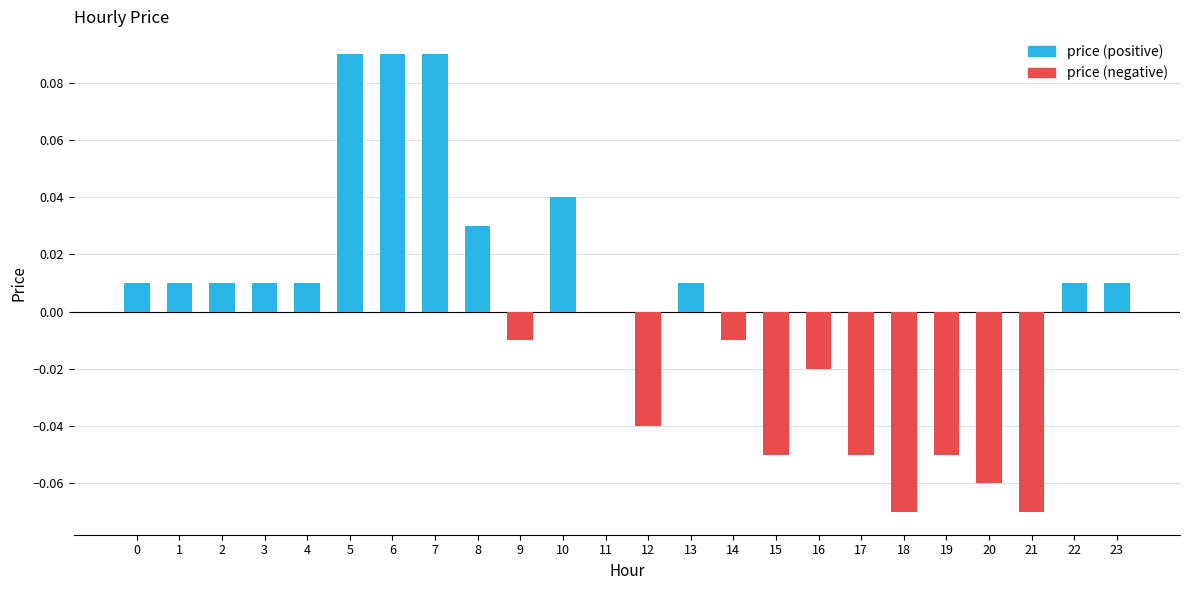

True or false: the data shows 0.0 at 22.

True